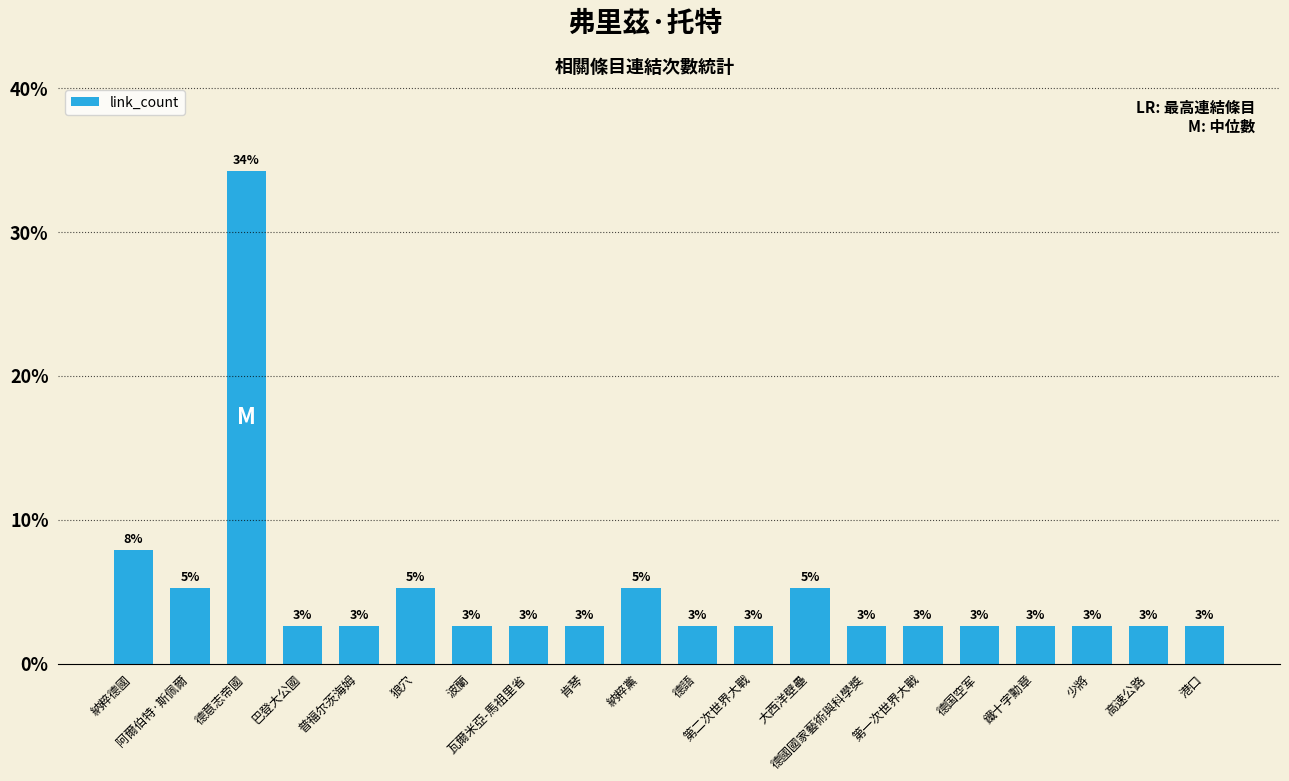

Between 第一次世界大戰 and 納粹德國, which is larger?

納粹德國